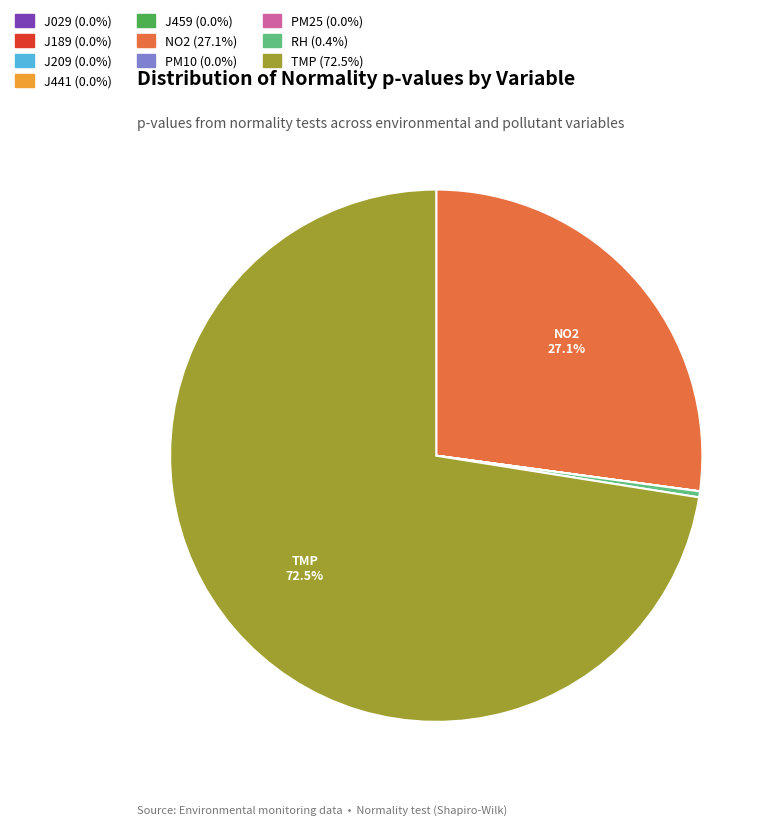

What is the largest slice in the pie chart?

TMP